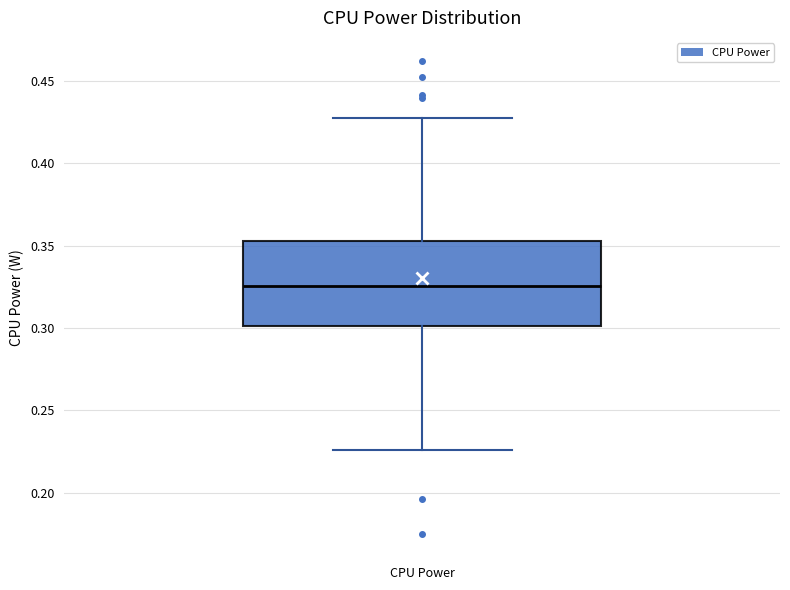

Transcribe this box plot: give where the median line is, the range the box spans, and where the two whiskers end, as read against the y-axis. The values are not printed on the chart, so give them approximately, as read against the axis.

median 0.325, box 0.300 to 0.355, whiskers 0.225 to 0.430